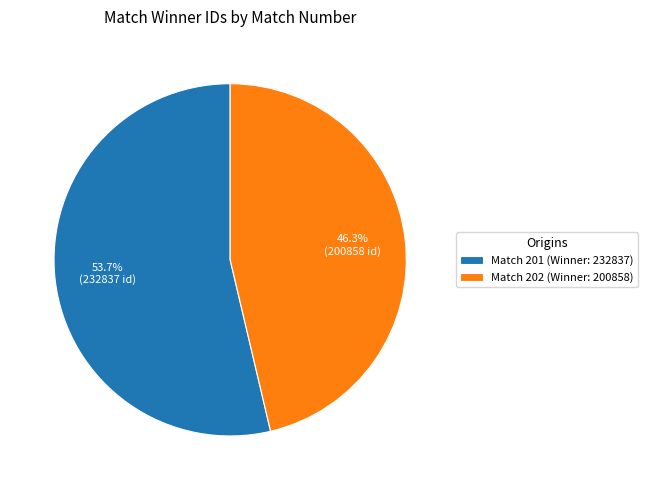

To the nearest percent, what is the average slice percentage?

50%